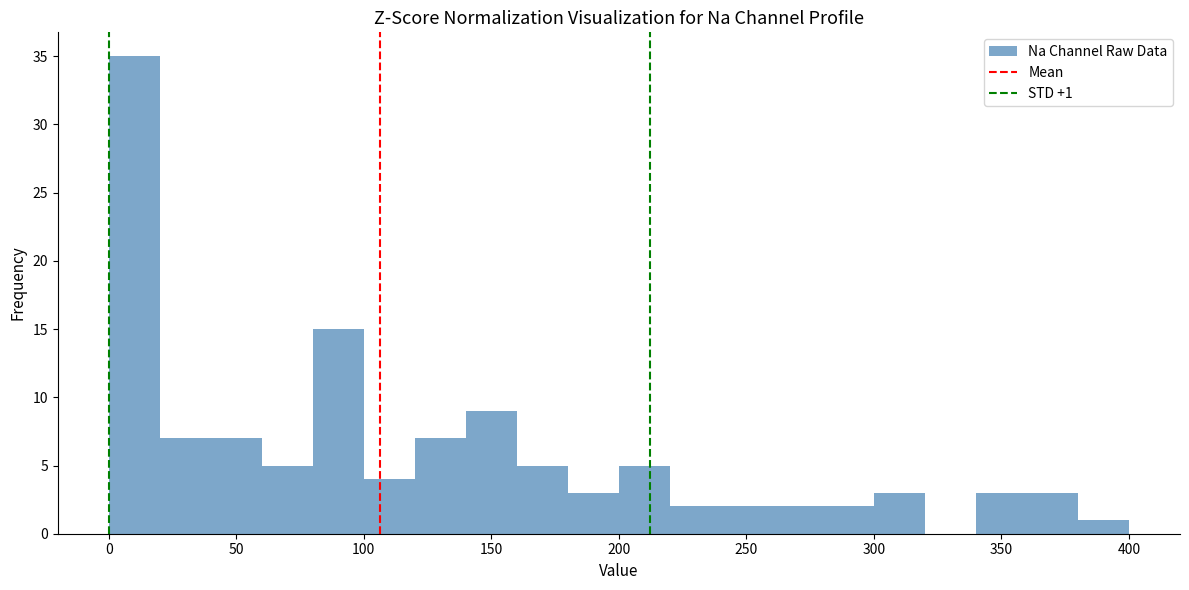

Over which range of the x-axis is the bar tallest?

0 to 20